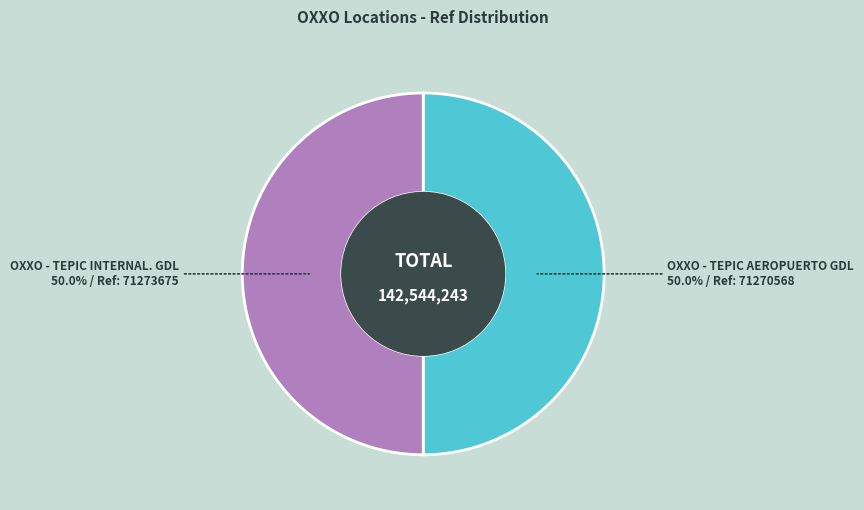

True or false: OXXO - TEPIC AEROPUERTO GDL accounts for 58% of the total.

False